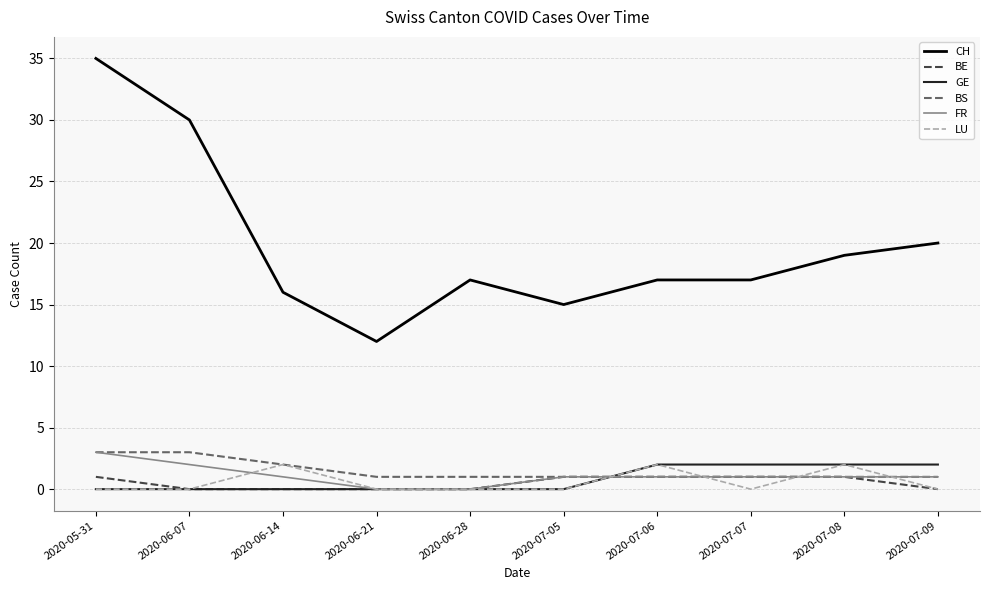

True or false: BS and LU cross at least once.

True